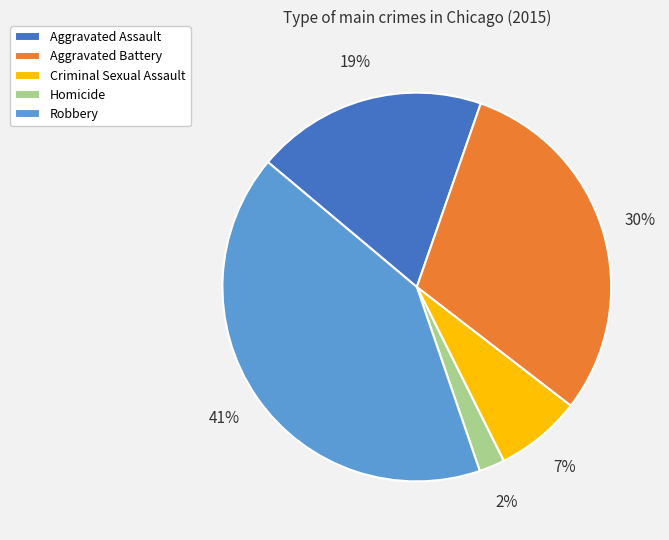

What is the smallest slice in the pie chart?

Homicide